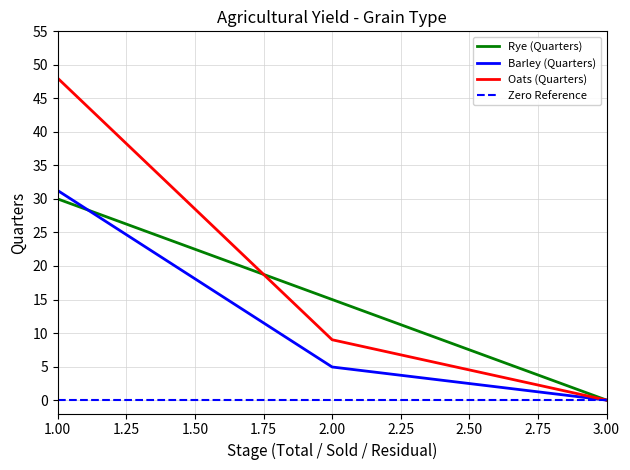

What position from the right is 2.00?

2